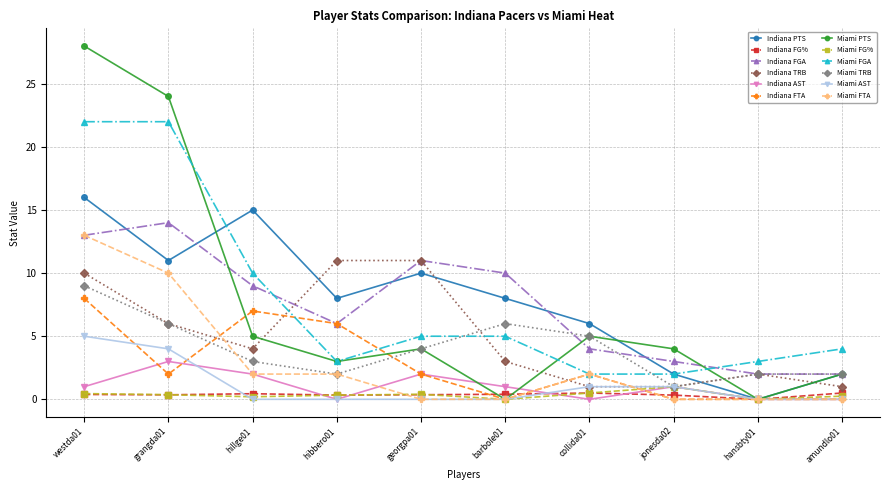

Where does the Indiana PTS series first go above 8?

westda01